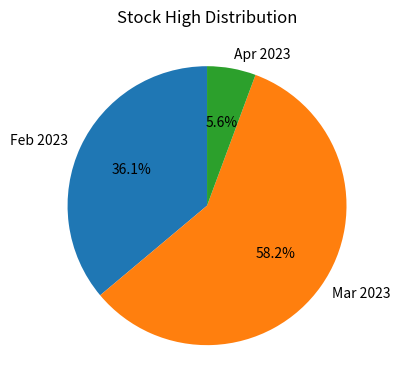

What is the largest slice in the pie chart?

Mar 2023